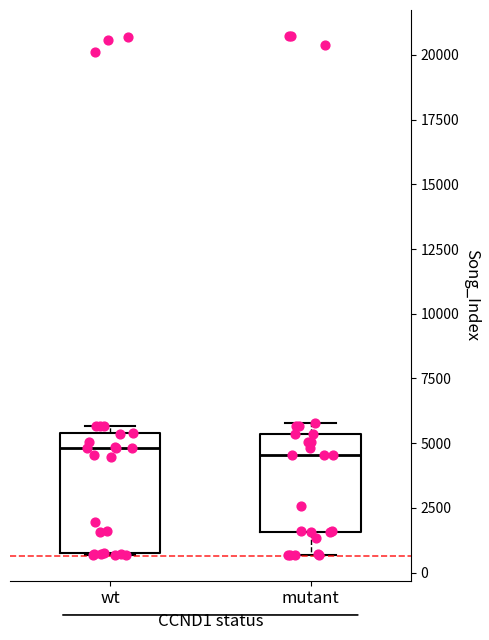

Where does the median line of the box for wt sit on the y-axis? The values are not printed on the chart, so give them approximately, as read against the axis.

5000